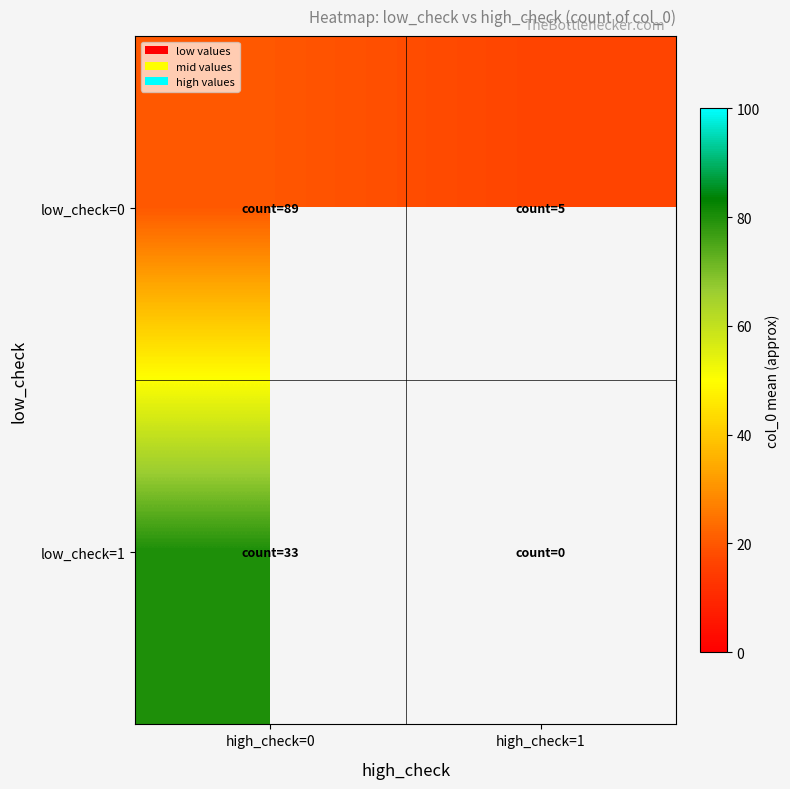

What is the difference between the highest and lowest values at high_check=0?

60.0